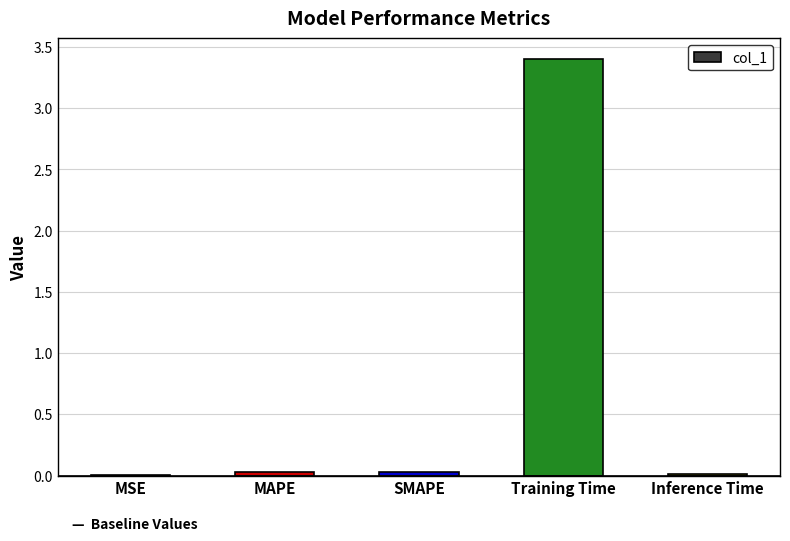

What is the greatest value displayed?

3.4